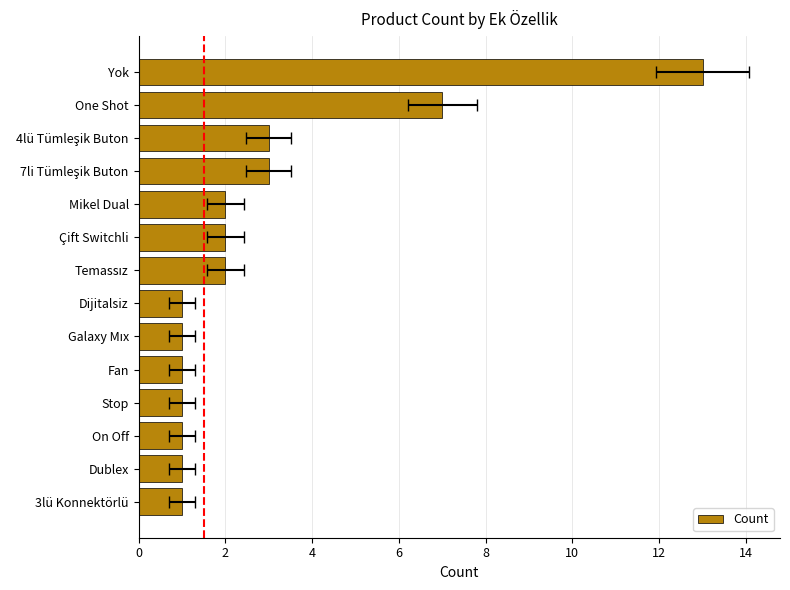

How many data points does each series have?

14